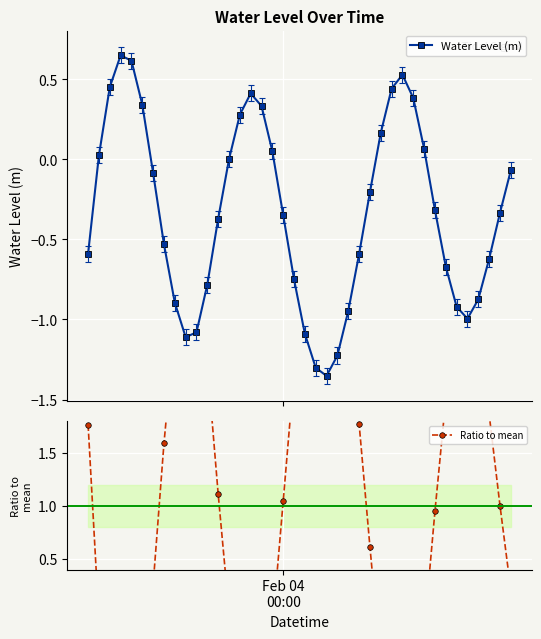

True or false: Water Level (m) has more than 0 interior local peaks.

True